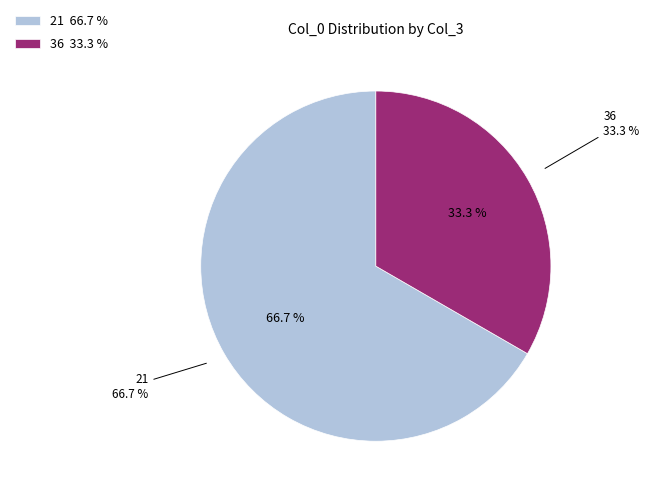

Does 36 represent more than half of the total?

No